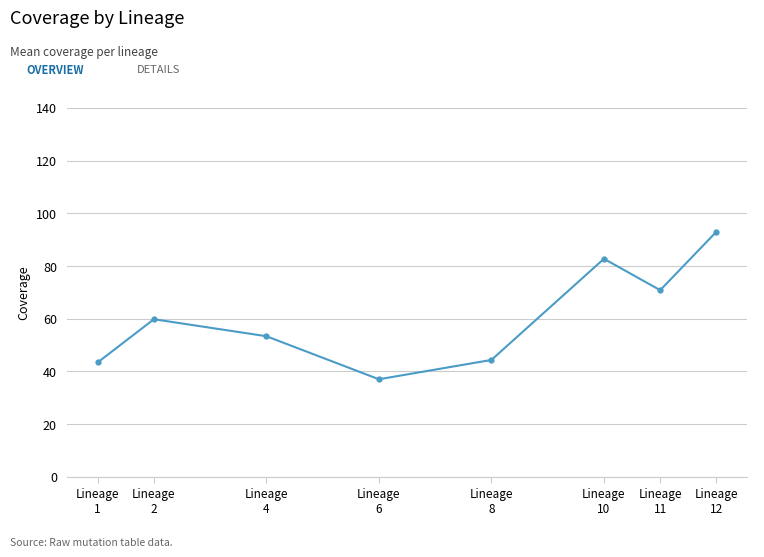

The value at Lineage
11 is 95.0. True or false?

False